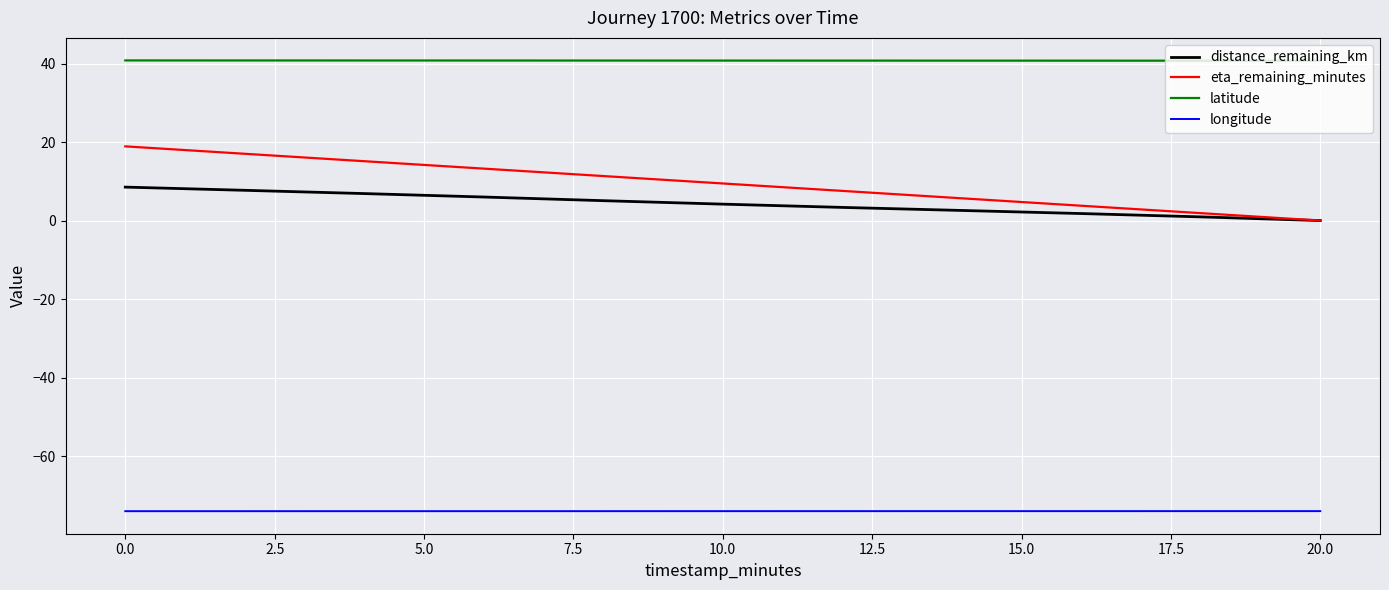

True or false: latitude and distance_remaining_km cross at least once.

False